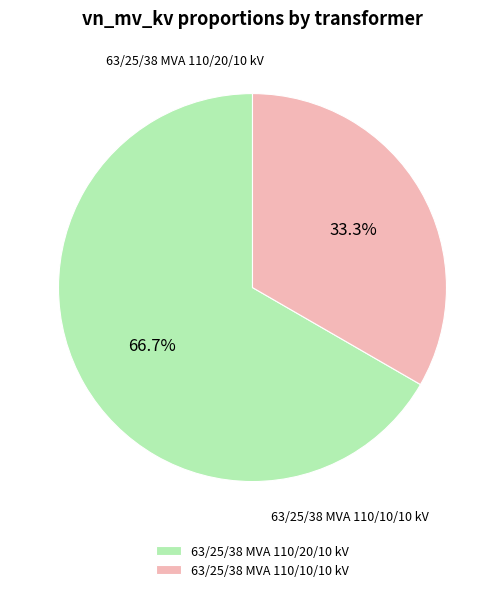

Combined, what portion of the pie is 63/25/38 MVA 110/10/10 kV and 63/25/38 MVA 110/20/10 kV?

100.0%